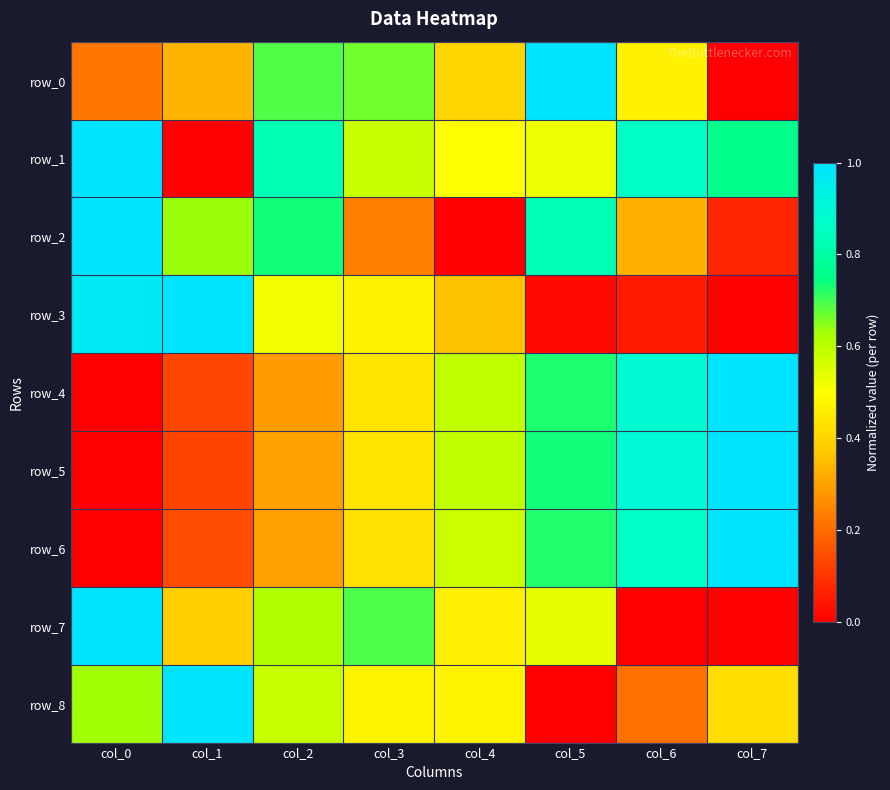

Reading left to right, transcribe all the data shown in this chart.

row_0: col_0=0.2	col_1=0.3	col_2=0.7	col_3=0.7	col_4=0.4	col_5=1.0	col_6=0.5	col_7=0.0
row_1: col_0=1.0	col_1=0.0	col_2=0.8	col_3=0.6	col_4=0.5	col_5=0.5	col_6=0.9	col_7=0.8
row_2: col_0=1.0	col_1=0.6	col_2=0.7	col_3=0.2	col_4=0.0	col_5=0.8	col_6=0.3	col_7=0.1
row_3: col_0=1.0	col_1=1.0	col_2=0.5	col_3=0.5	col_4=0.4	col_5=0.0	col_6=0.1	col_7=0.0
row_4: col_0=0.0	col_1=0.1	col_2=0.3	col_3=0.4	col_4=0.6	col_5=0.7	col_6=0.9	col_7=1.0
row_5: col_0=0.0	col_1=0.1	col_2=0.3	col_3=0.4	col_4=0.6	col_5=0.7	col_6=0.9	col_7=1.0
row_6: col_0=0.0	col_1=0.1	col_2=0.3	col_3=0.4	col_4=0.6	col_5=0.7	col_6=0.9	col_7=1.0
row_7: col_0=1.0	col_1=0.4	col_2=0.6	col_3=0.7	col_4=0.5	col_5=0.5	col_6=0.0	col_7=0.0
row_8: col_0=0.6	col_1=1.0	col_2=0.6	col_3=0.5	col_4=0.5	col_5=0.0	col_6=0.2	col_7=0.4